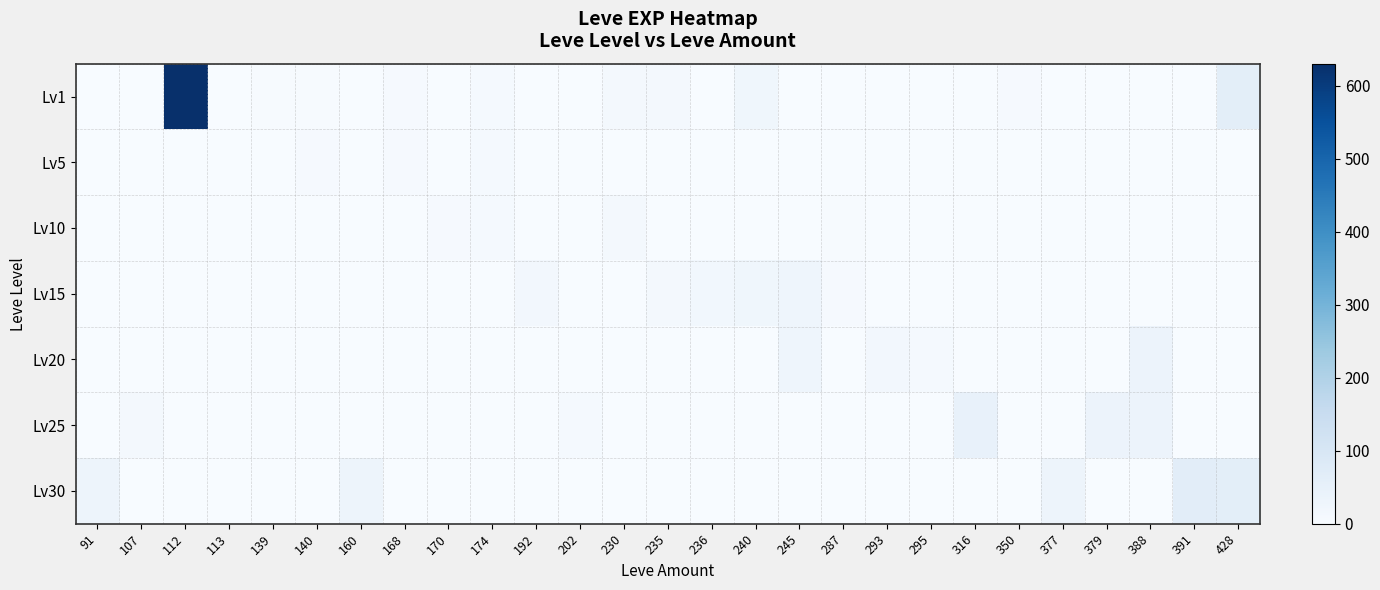

Reading left to right, what are all the values shown in this chart?

Lv1: 91=1	107=0	112=630	113=1	139=3	140=4	160=1	168=6	170=2	174=9	192=0	202=0	230=13	235=13	236=0	240=24	245=0	287=1	293=0	295=0	316=0	350=7	377=0	379=0	388=0	391=0	428=62
Lv5: 91=0	107=0	112=0	113=0	139=2	140=5	160=0	168=6	170=2	174=9	192=0	202=0	230=0	235=0	236=0	240=0	245=0	287=0	293=0	295=0	316=0	350=0	377=0	379=0	388=0	391=0	428=0
Lv10: 91=0	107=0	112=0	113=0	139=0	140=0	160=0	168=0	170=7	174=9	192=0	202=0	230=13	235=0	236=0	240=0	245=0	287=3	293=0	295=0	316=0	350=0	377=0	379=0	388=0	391=0	428=0
Lv15: 91=0	107=0	112=0	113=0	139=0	140=0	160=0	168=0	170=0	174=0	192=16	202=0	230=0	235=13	236=18	240=24	245=28	287=7	293=0	295=0	316=0	350=0	377=0	379=0	388=0	391=0	428=0
Lv20: 91=0	107=0	112=0	113=0	139=0	140=0	160=0	168=0	170=0	174=0	192=0	202=0	230=0	235=0	236=0	240=0	245=28	287=0	293=17	295=8	316=0	350=0	377=0	379=0	388=36	391=0	428=0
Lv25: 91=0	107=12	112=0	113=0	139=0	140=0	160=0	168=0	170=0	174=0	192=0	202=8	230=0	235=0	236=0	240=0	245=0	287=0	293=0	295=0	316=47	350=0	377=0	379=36	388=36	391=0	428=0
Lv30: 91=31	107=0	112=0	113=0	139=0	140=0	160=31	168=0	170=0	174=0	192=0	202=0	230=0	235=0	236=0	240=0	245=0	287=0	293=0	295=0	316=0	350=0	377=31	379=0	388=0	391=64	428=62